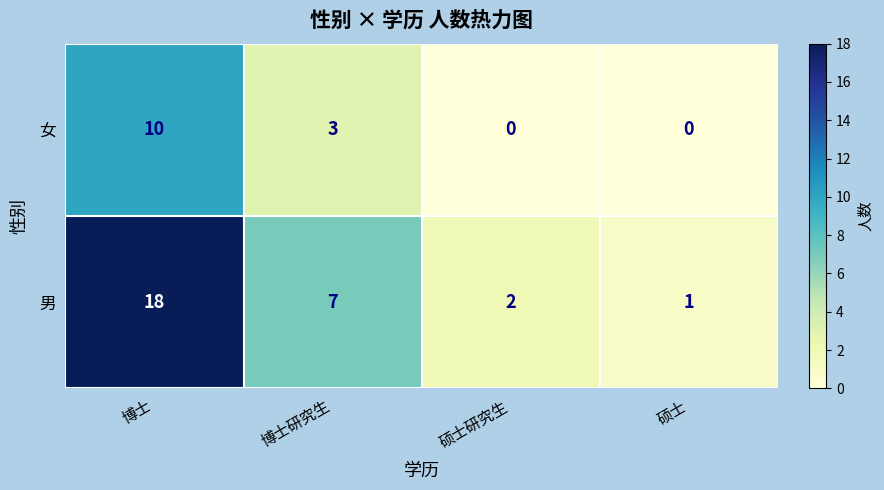

At which label is 男 closest to 9?

博士研究生